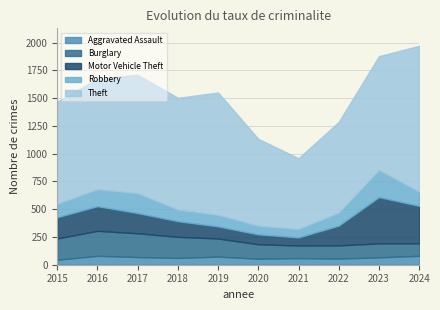

What is the difference between the highest and lowest values at 2016?

915